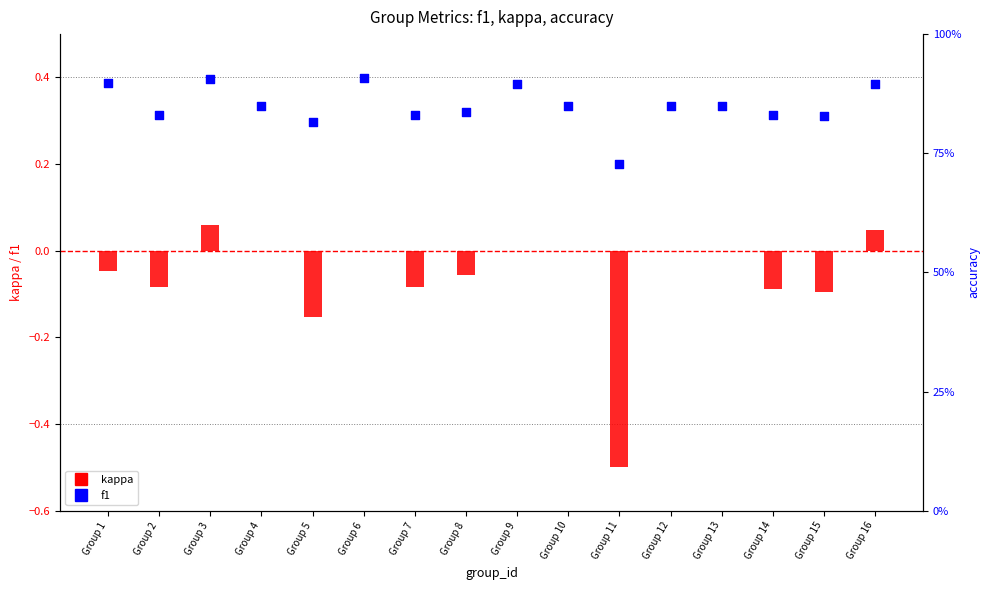

What are all the series names shown in the legend?

kappa, f1